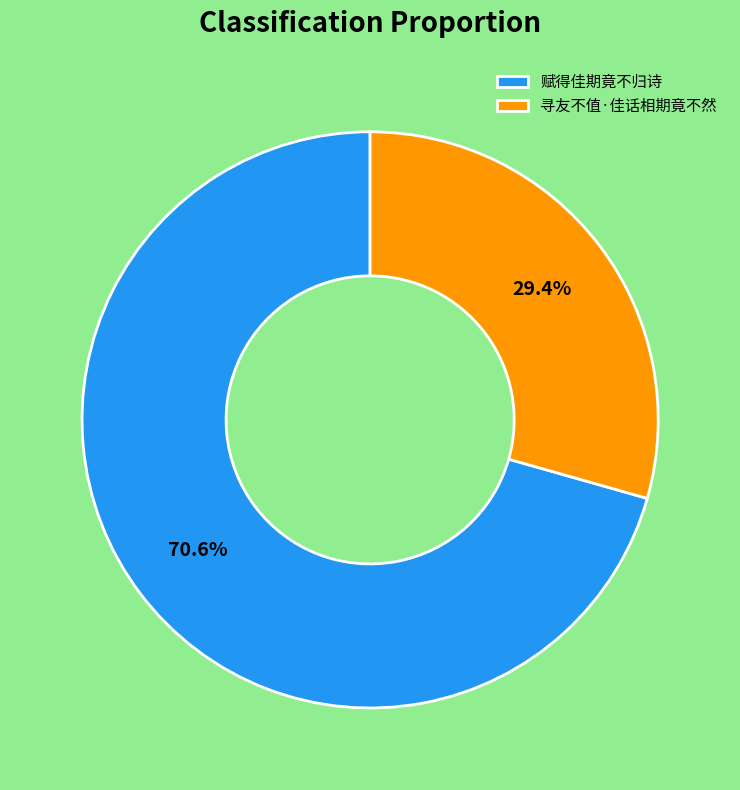

True or false: 寻友不值·佳话相期竟不然 accounts for 35% of the total.

False